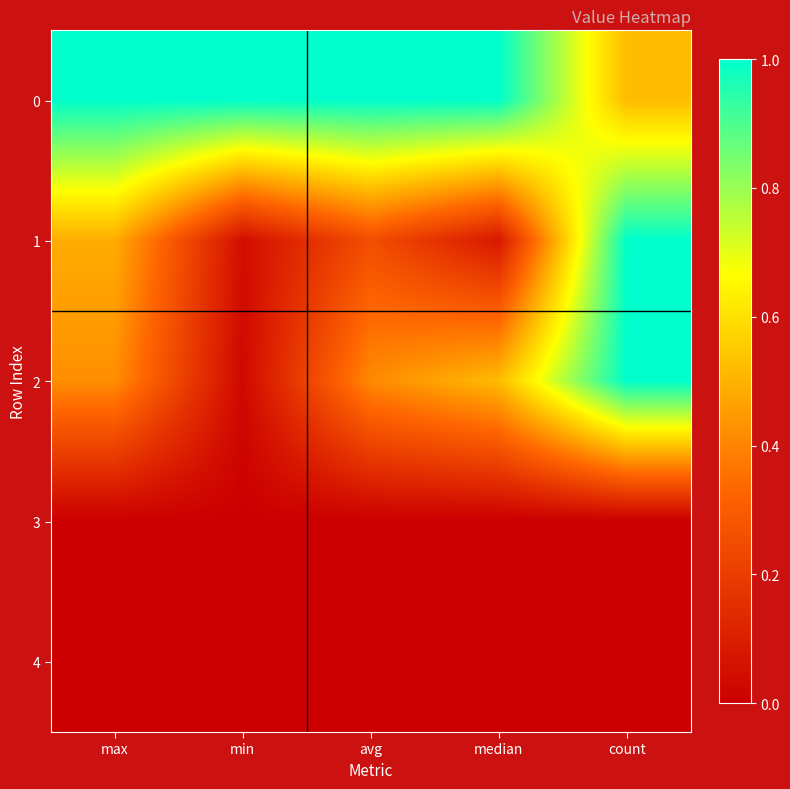

Count the number of data series in this chart.

5